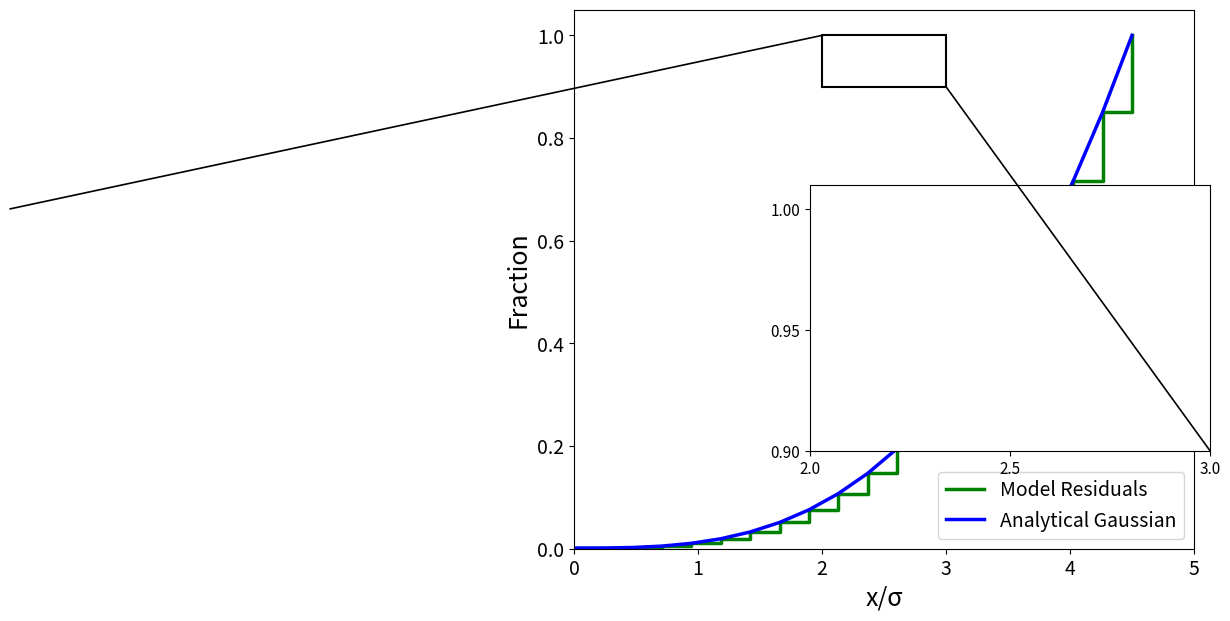

Is it true that 100 equals 0.2 at 17?

False